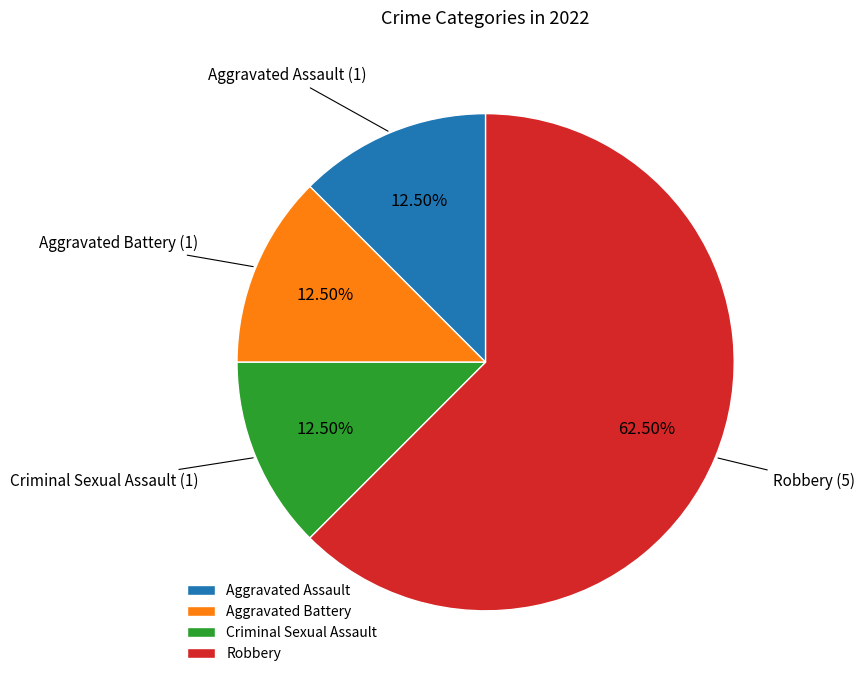

Which category has the biggest portion of the pie?

Robbery